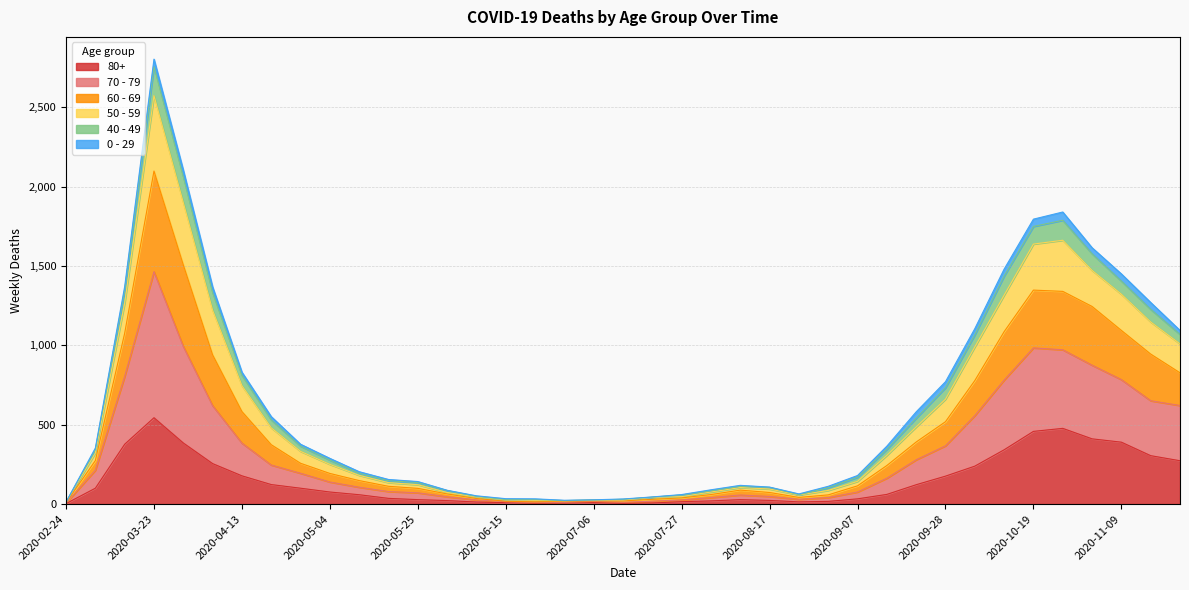

What are all the series names shown in the legend?

80+, 70 - 79, 60 - 69, 50 - 59, 40 - 49, 0 - 29